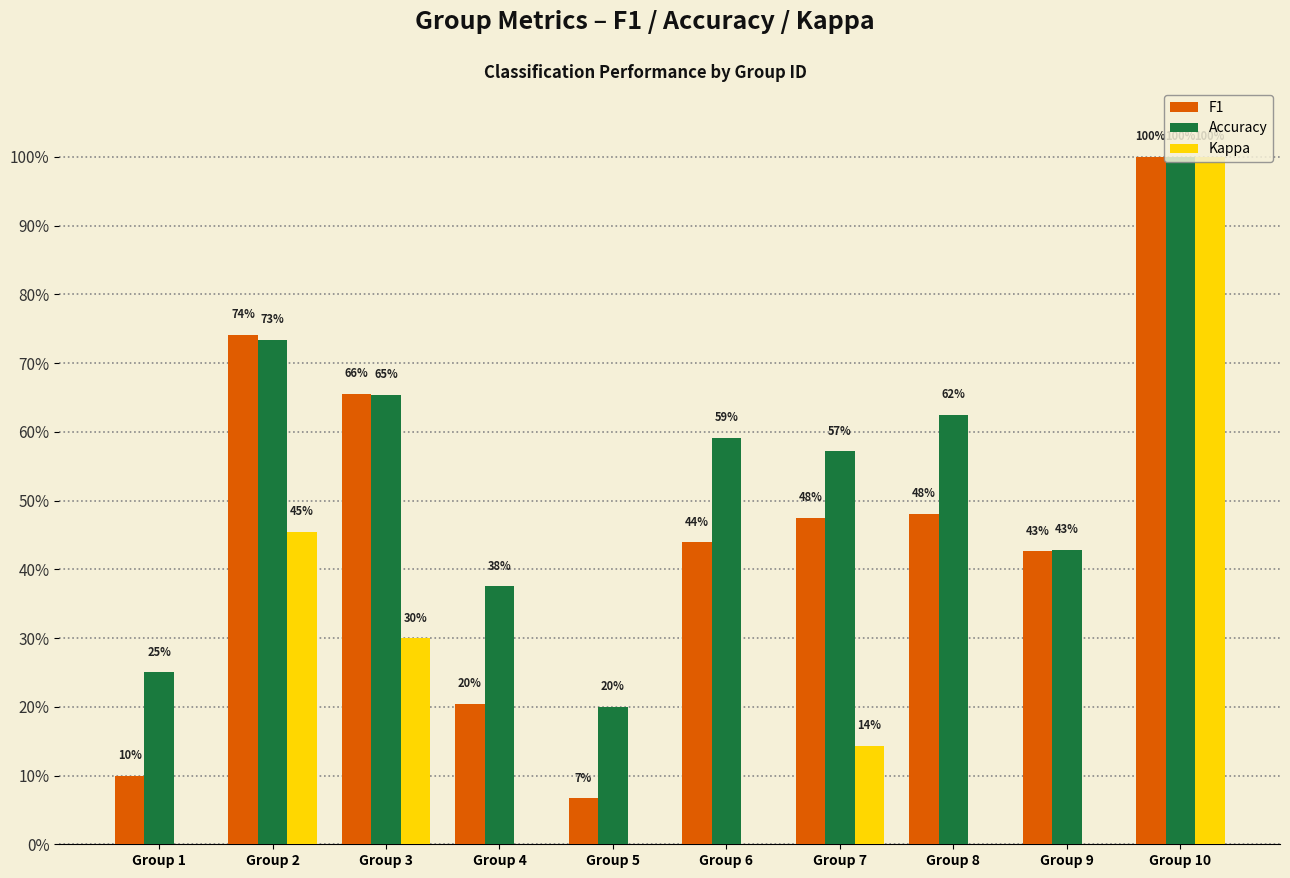

At which category does the chart reach its minimum across all series?

Group 9